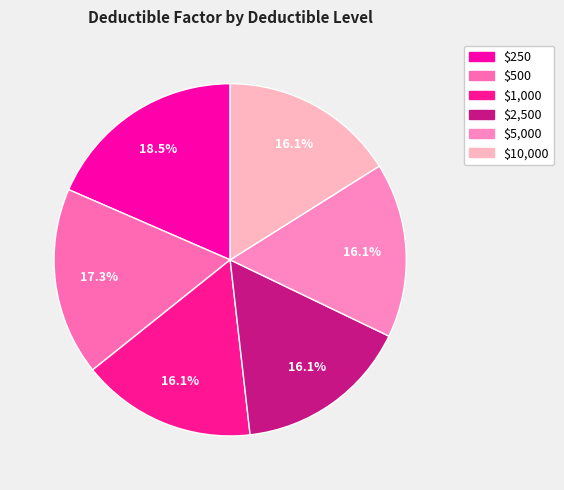

What percentage do $5,000 and $500 together represent?

33.3%